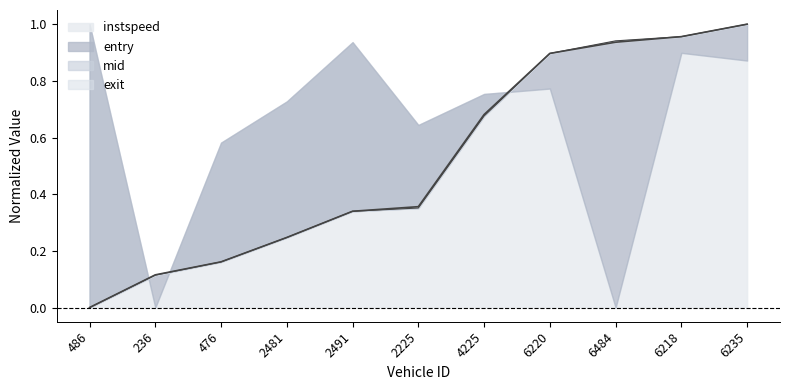

Where do entry and mid first cross each other?

6220 and 6484